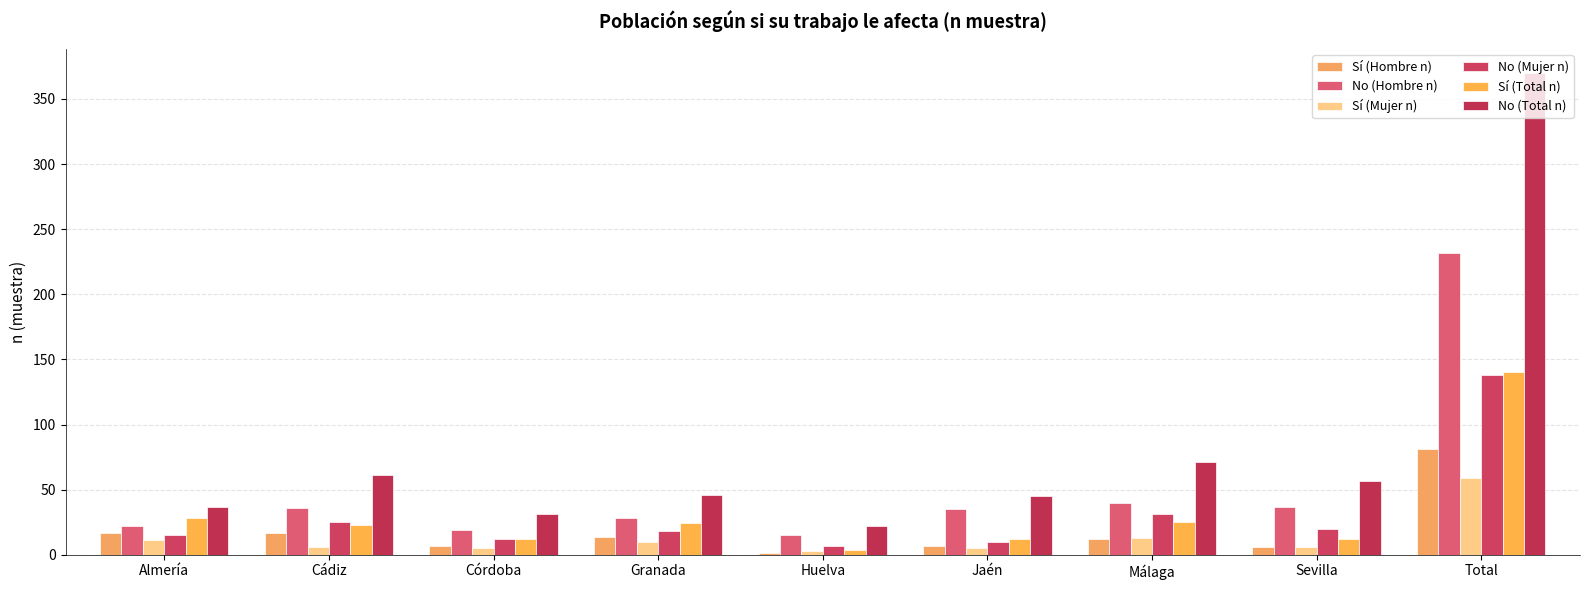

Is the value of No (Hombre n) at Sevilla greater than the value of Sí (Total n) at Sevilla?

Yes